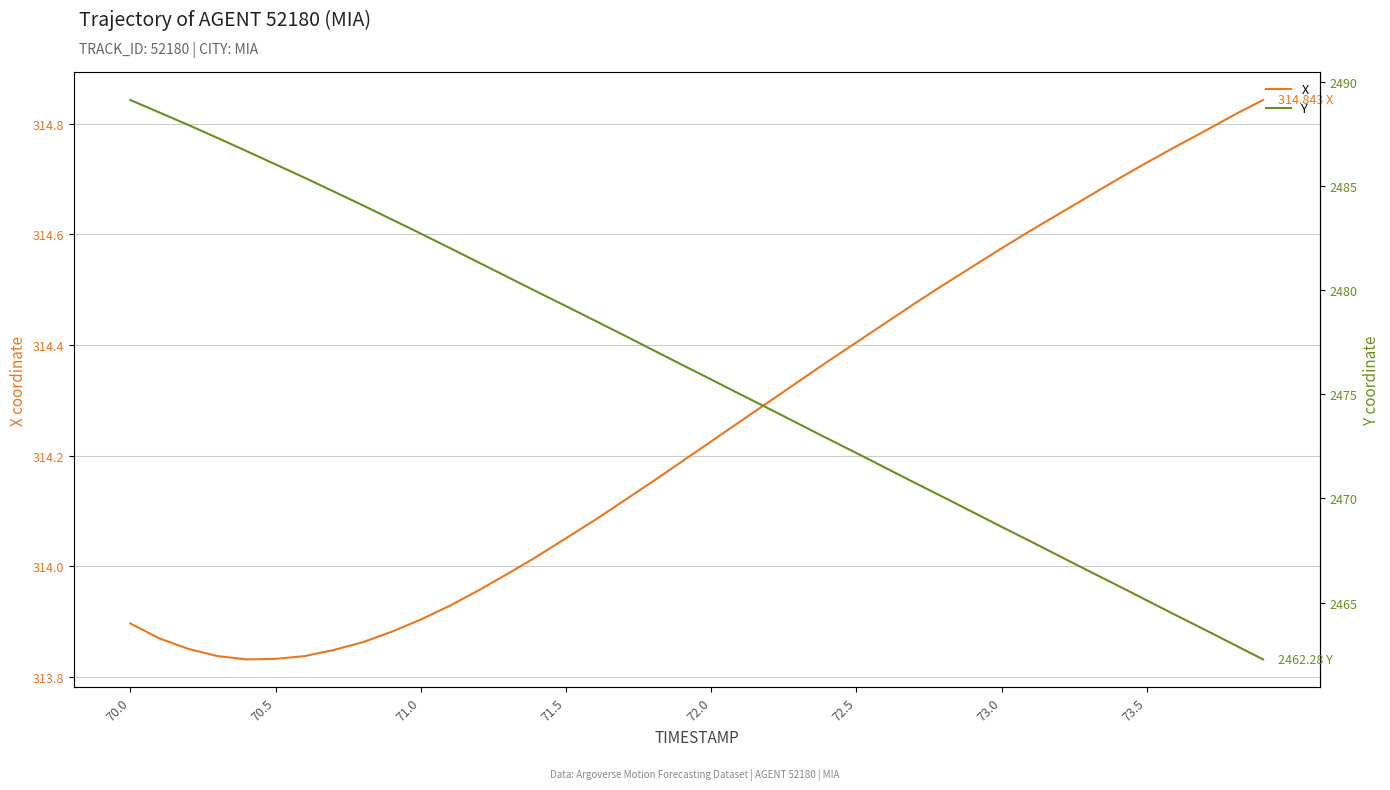

Which series has the largest total across all categories?

Y